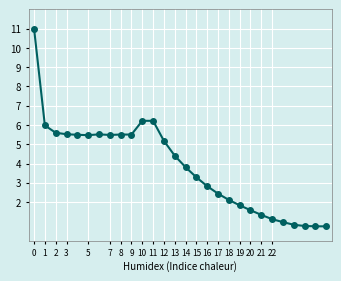

What is the minimum value shown in the chart?

0.7